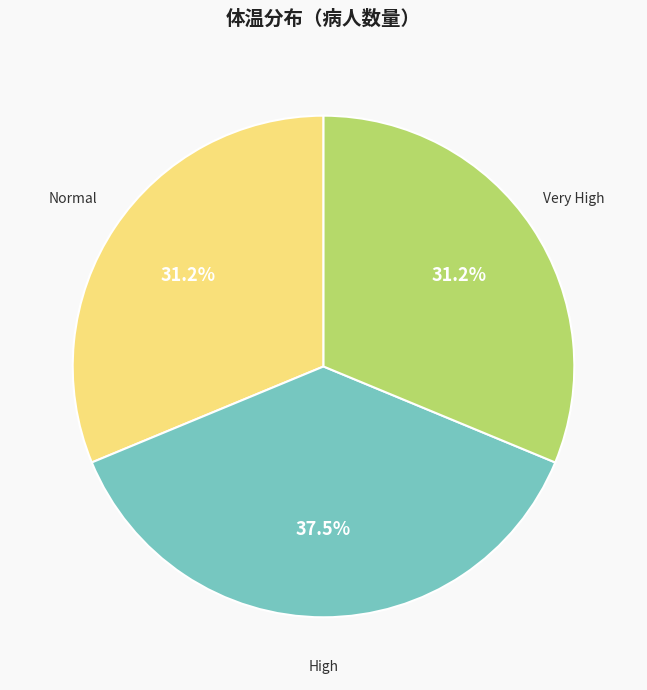

Is there a majority slice in this chart?

No